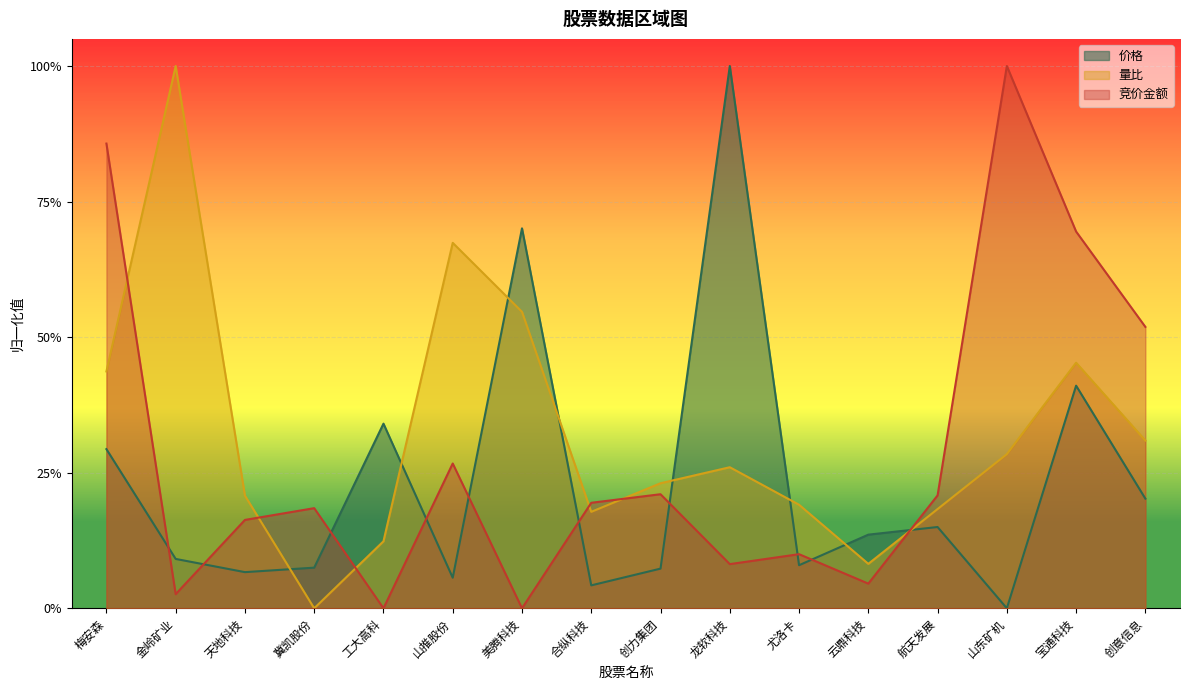

What is the maximum value for 价格?

1.0